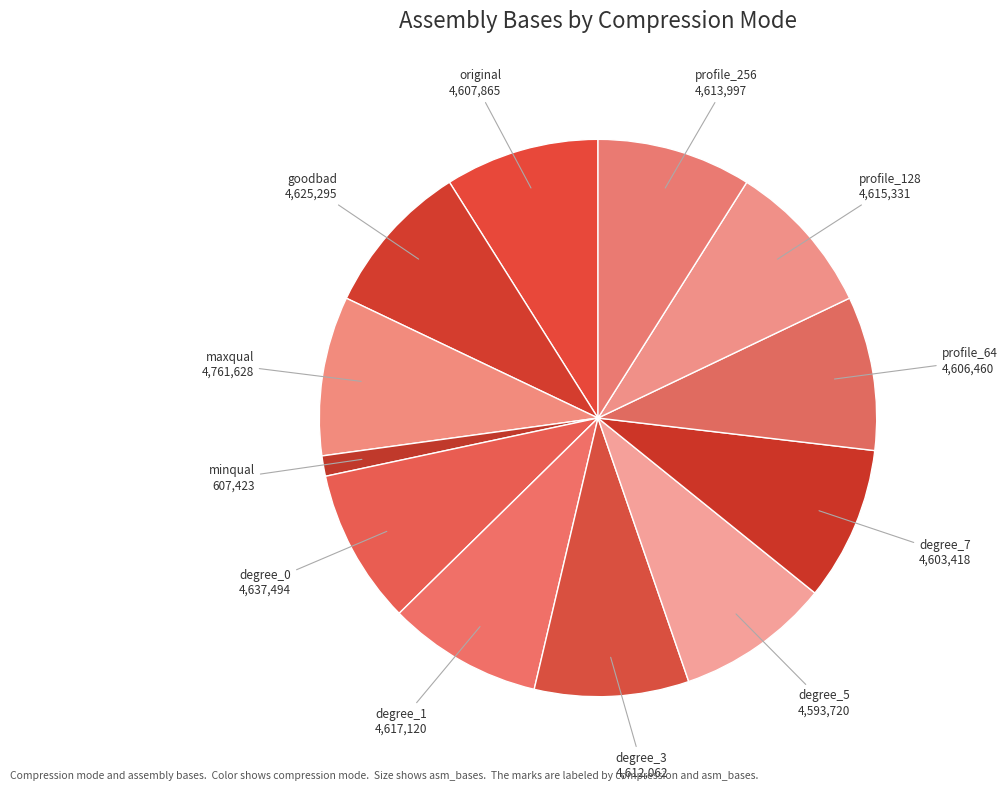

The original slice represents 1% of the pie. True or false?

False